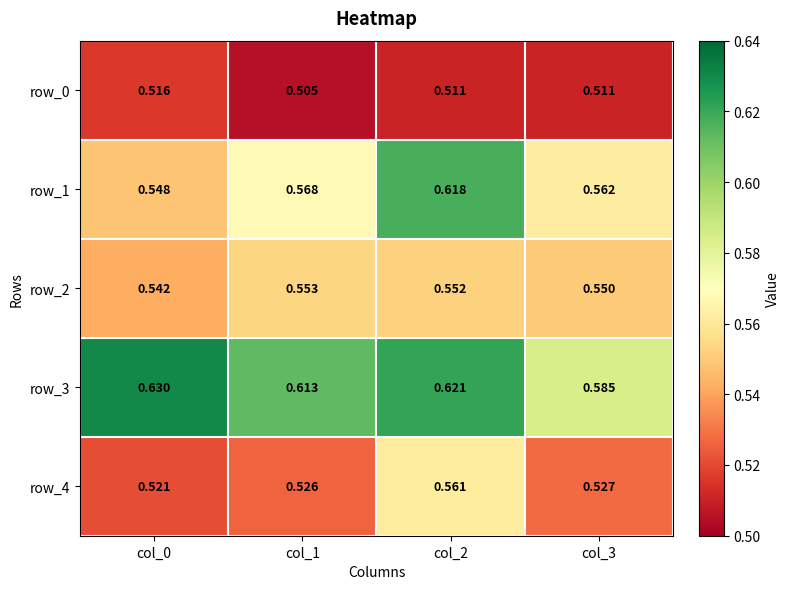

What is the lowest value of the row_3 series?

0.6